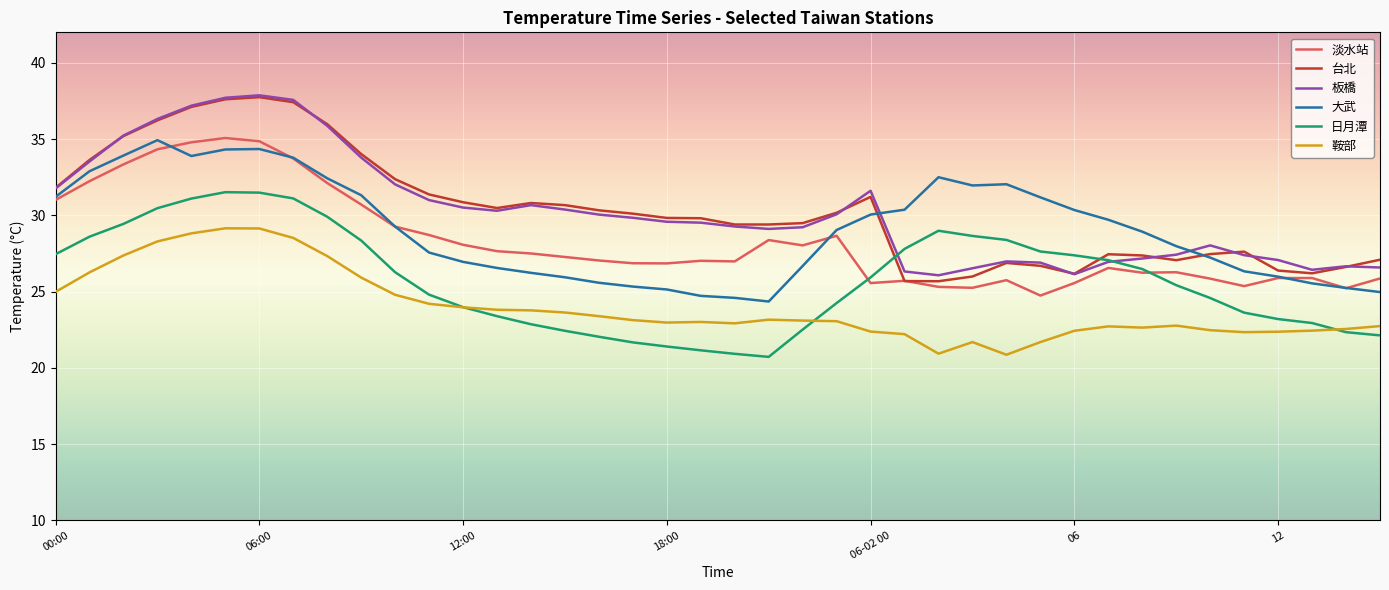

Count the number of data series in this chart.

6